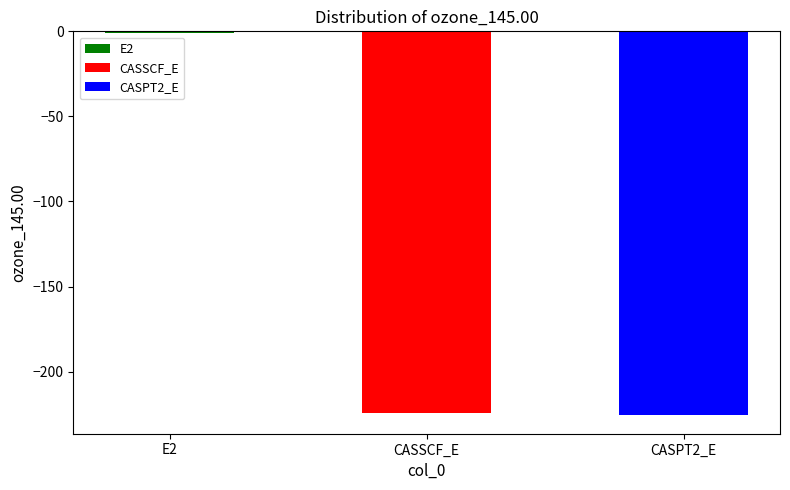

What is the label of the 1st bar from the left?

E2